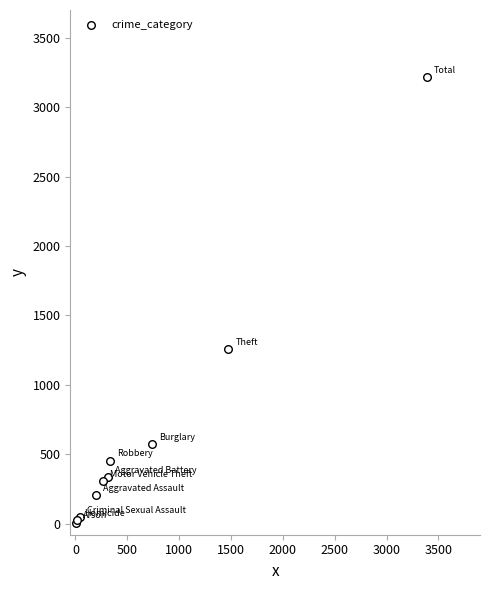

What Y value in the scatter plot is closest to 1612?

1259